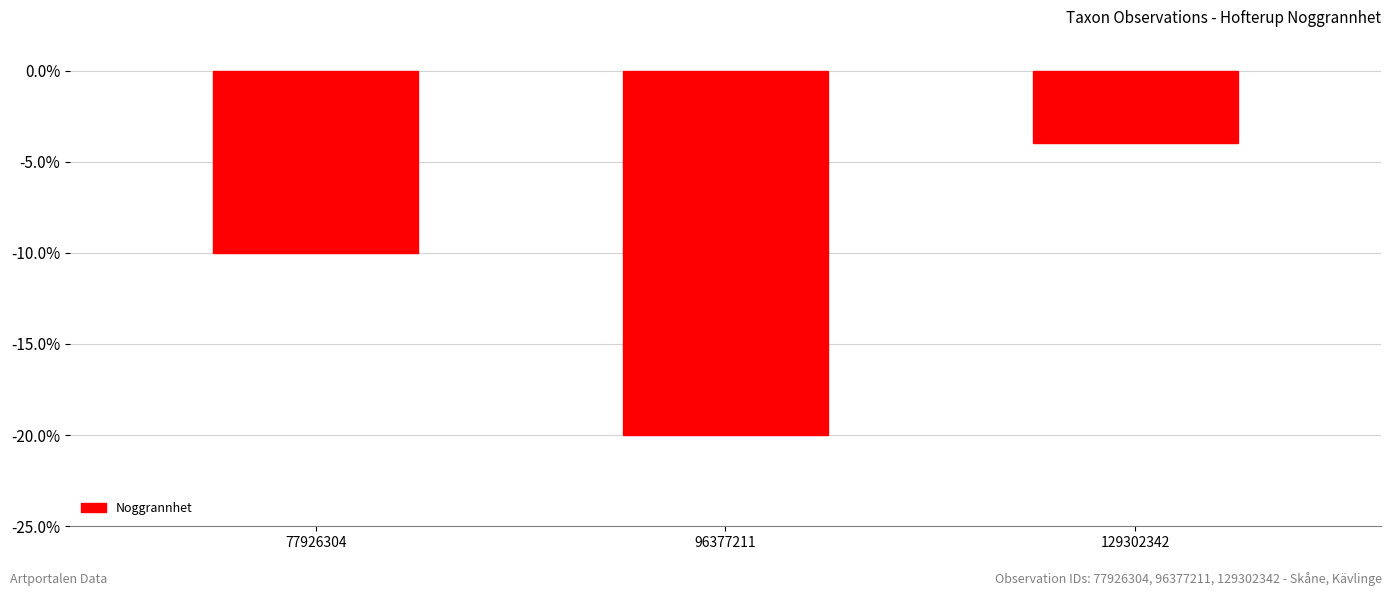

Reading left to right, transcribe all the data shown in this chart.

77926304=-10	96377211=-20	129302342=-4